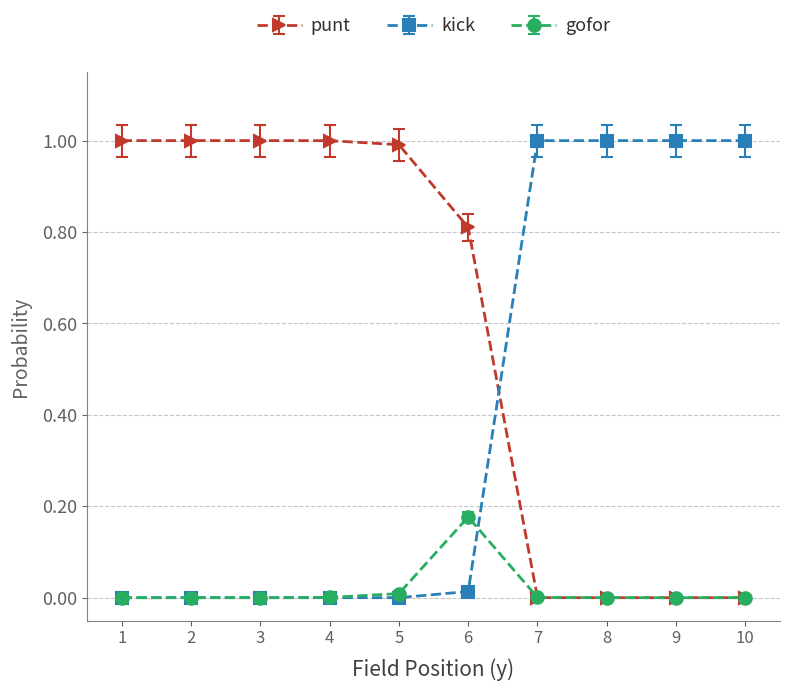

Rank the series by their average value, from lowest to highest.

gofor, kick, punt